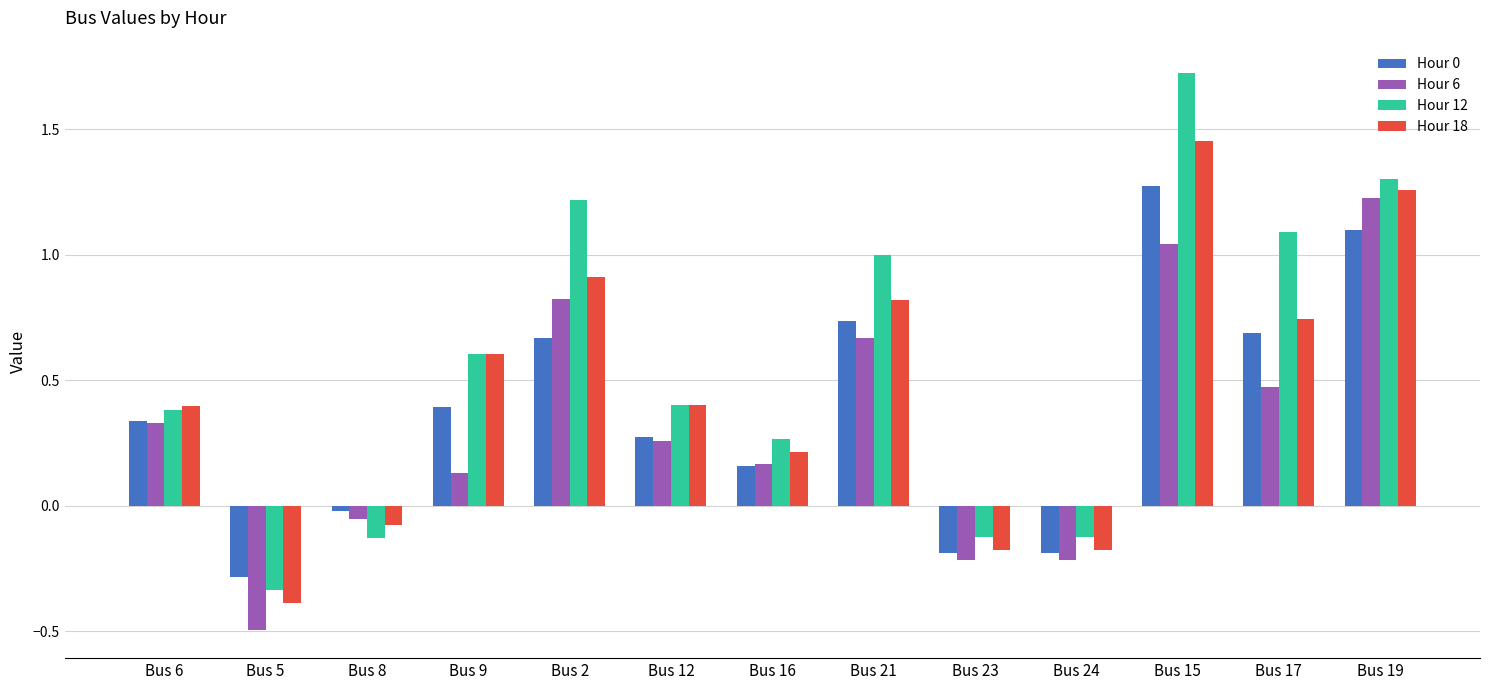

At which category does the chart reach its minimum across all series?

Bus 5